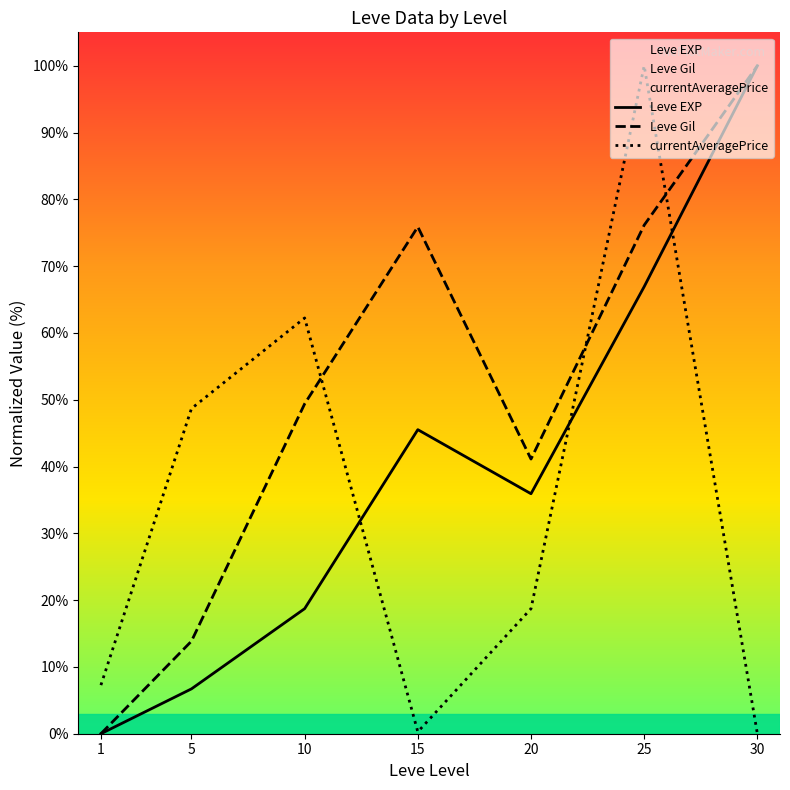

Which series has the largest total across all categories?

Leve Gil